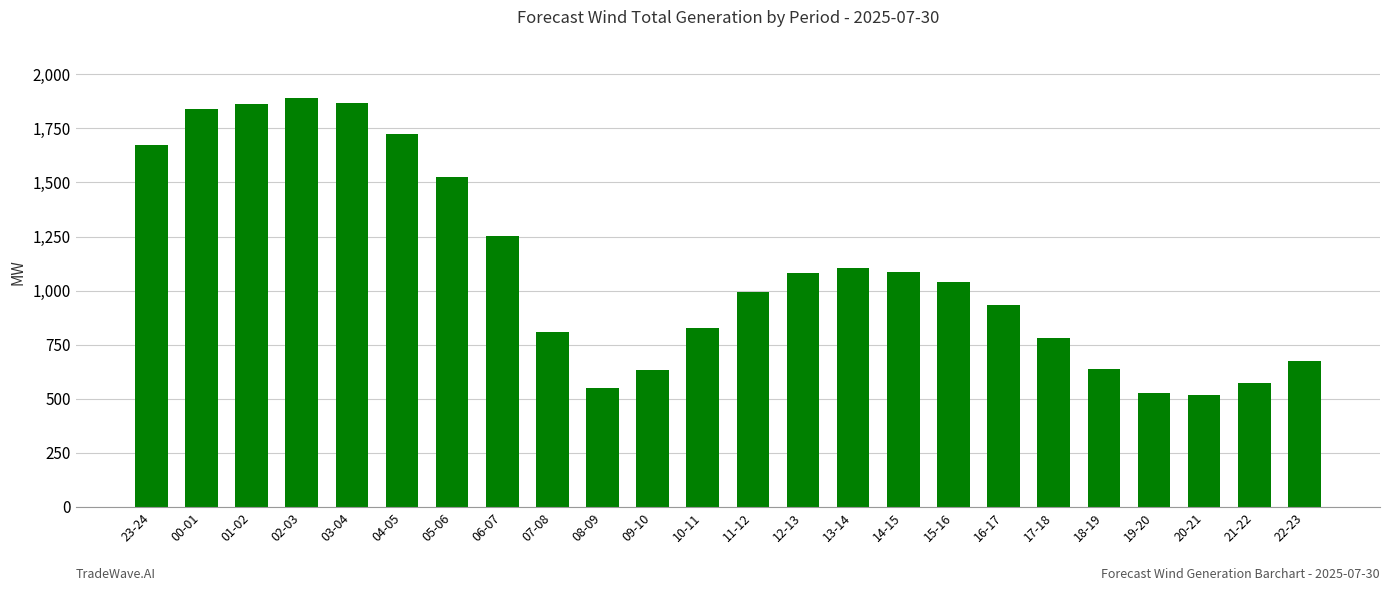

At which label is the value closest to 1203?

06-07